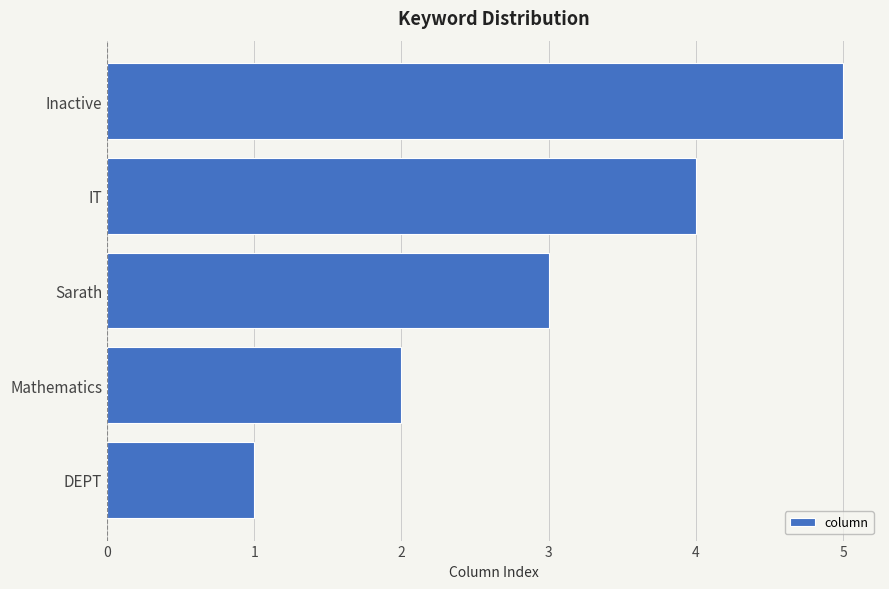

Read the value at IT.

4